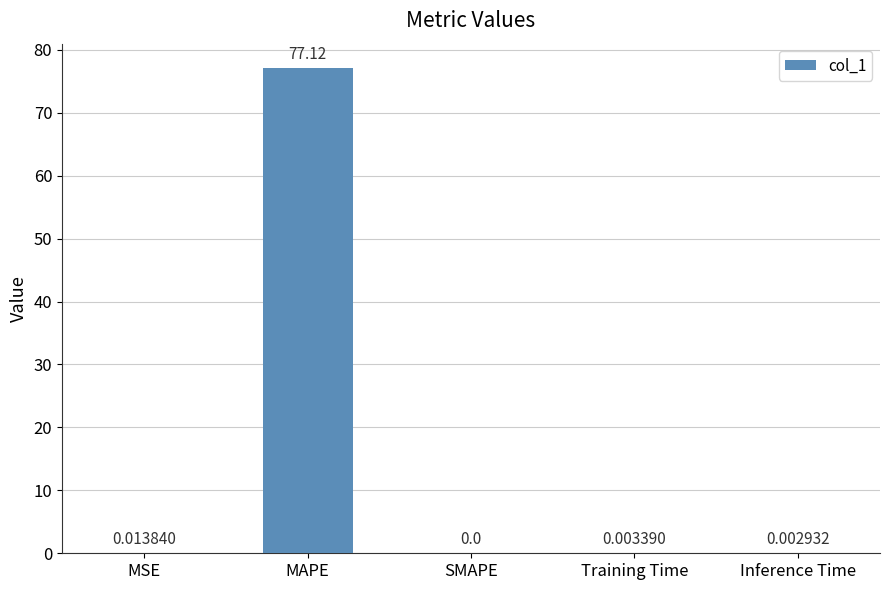

Where is the data nearest to the value 38?

MSE